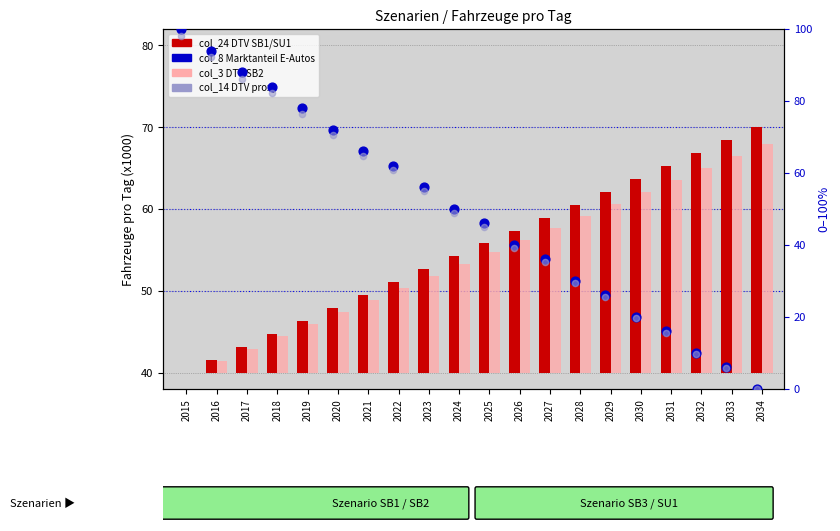

Is the value of col_14 (rank proxy) at 2028 greater than the value of col_8 (Marktanteil, scaled 0-100) at 2030?

Yes